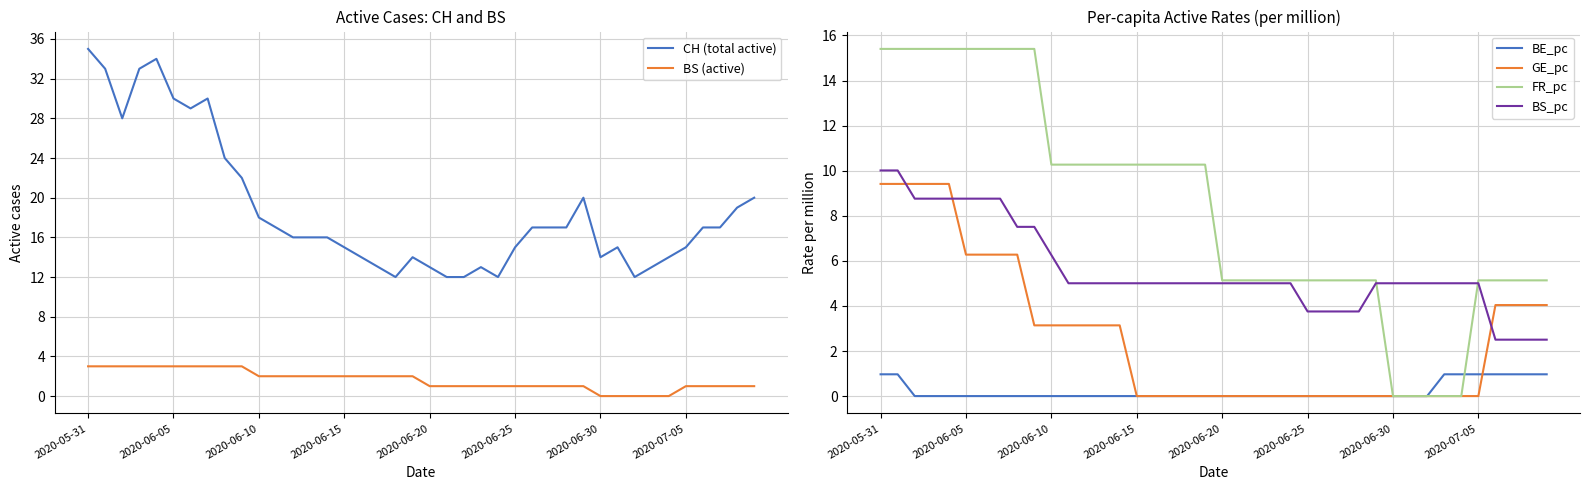

How many positive values does the BS (active) series have?

35